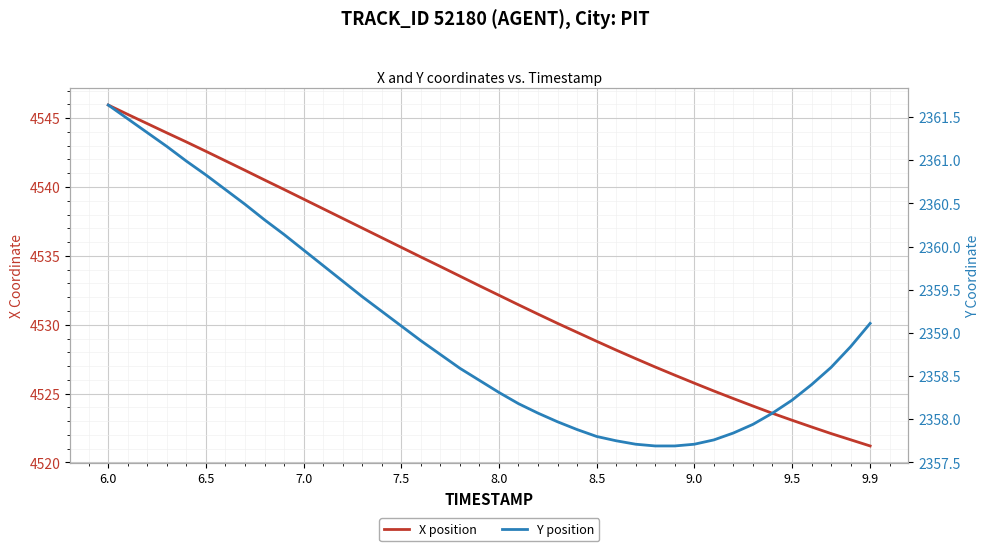

What are all the series names shown in the legend?

X position, Y position